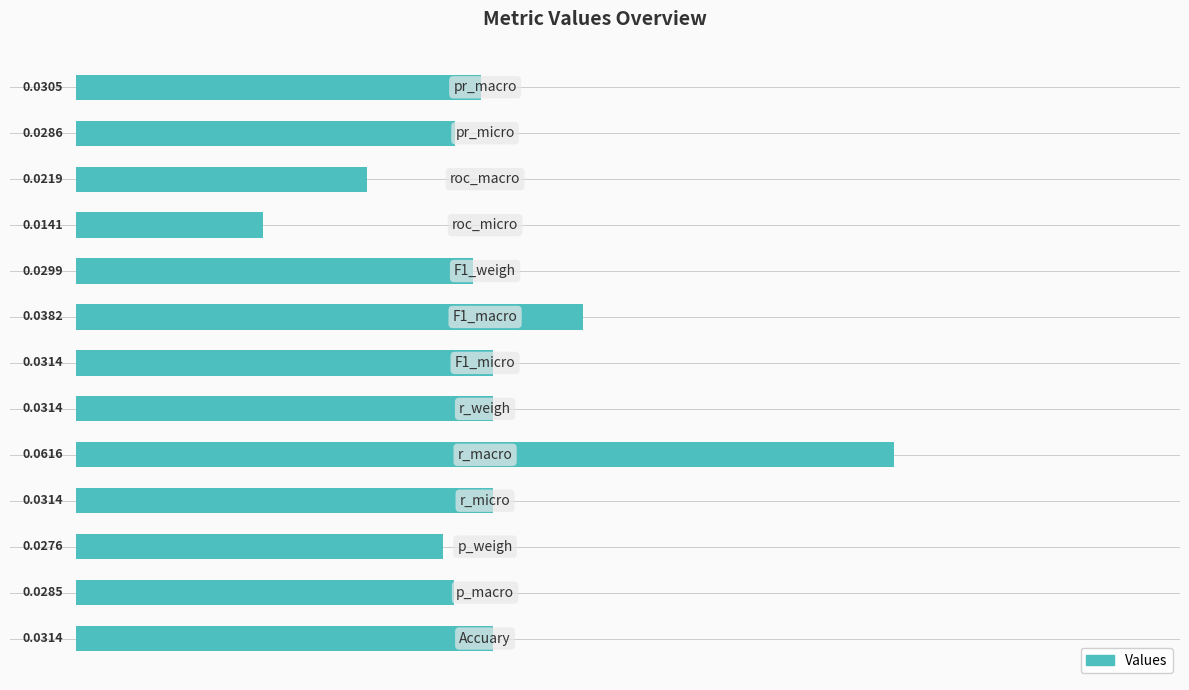

What is the sum of all values?

0.4